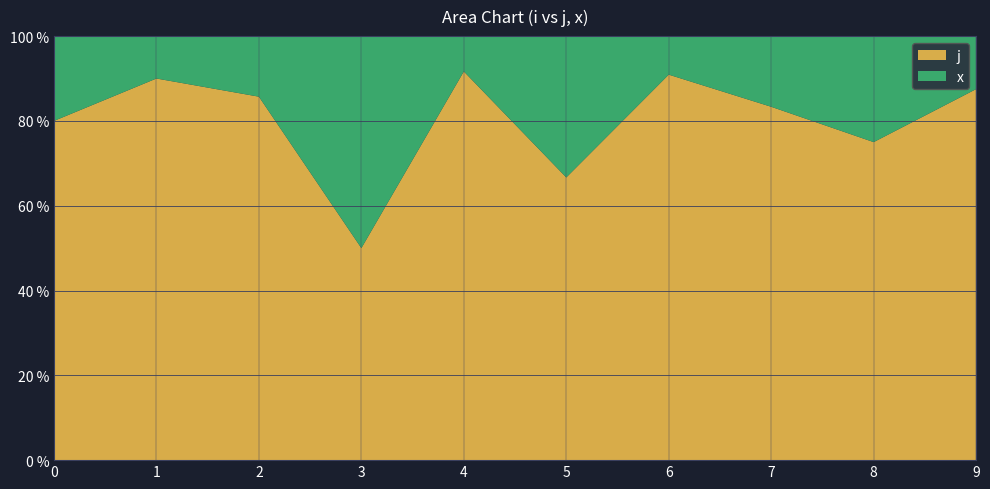

Reading left to right, transcribe all the data shown in this chart.

j: 0=4	1=9	2=6	3=1	4=11	5=2	6=10	7=5	8=3	9=7
x: 0=1	1=1	2=1	3=1	4=1	5=1	6=1	7=1	8=1	9=1